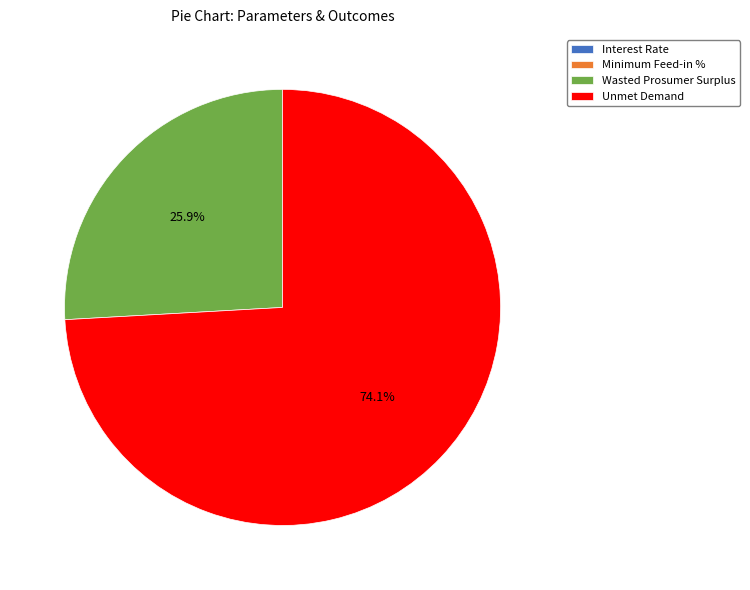

Which slice represents more than half of the pie?

Unmet Demand